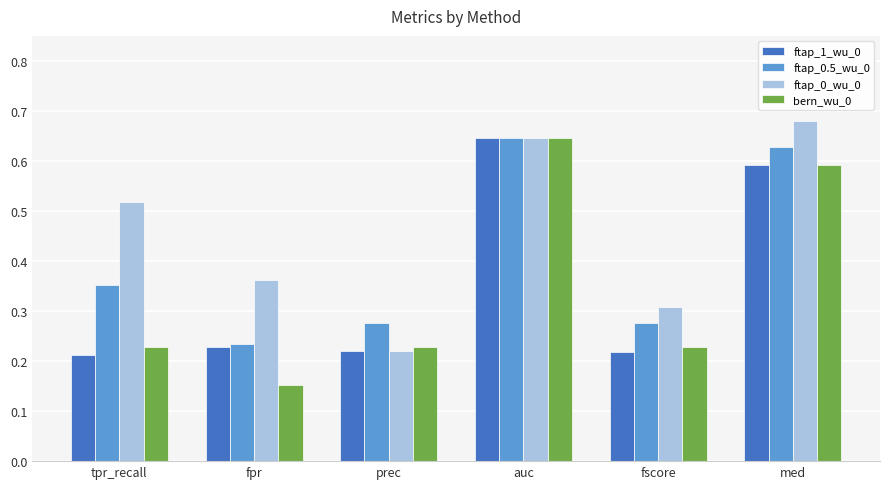

Where is ftap_0_wu_0 nearest to the value 0?

prec